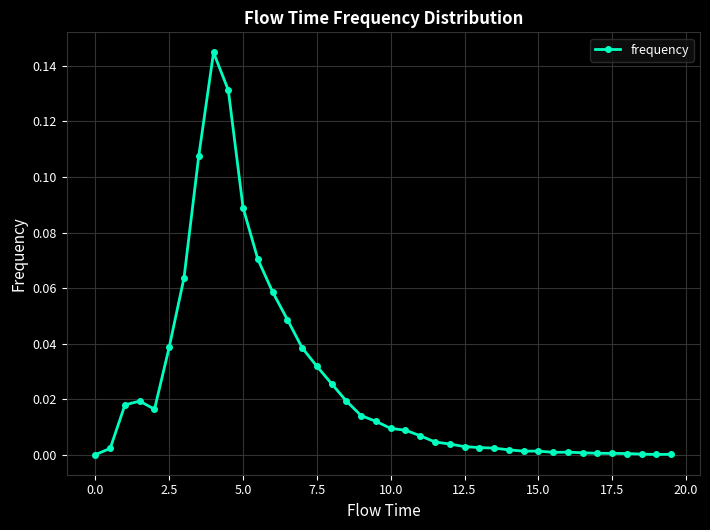

What is the sum of all values?

1.0